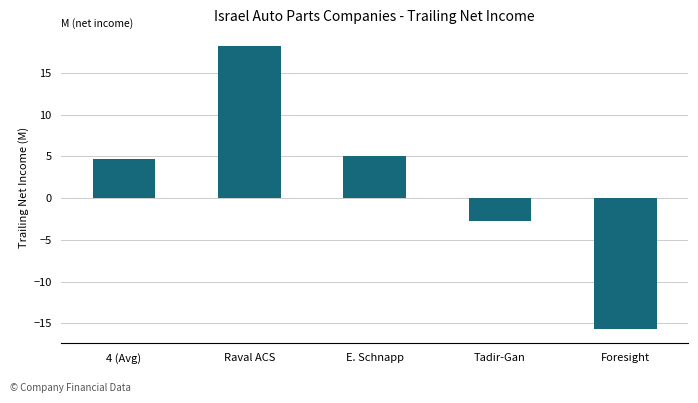

What is the sum of the values at Tadir-Gan and 4 (Avg)?

2.0